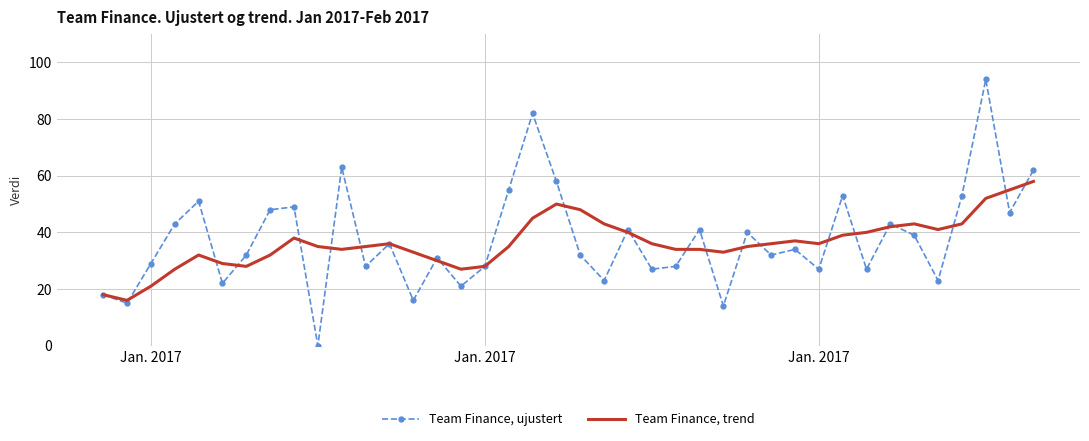

Which series has the largest range (max minus min)?

Team Finance, ujustert